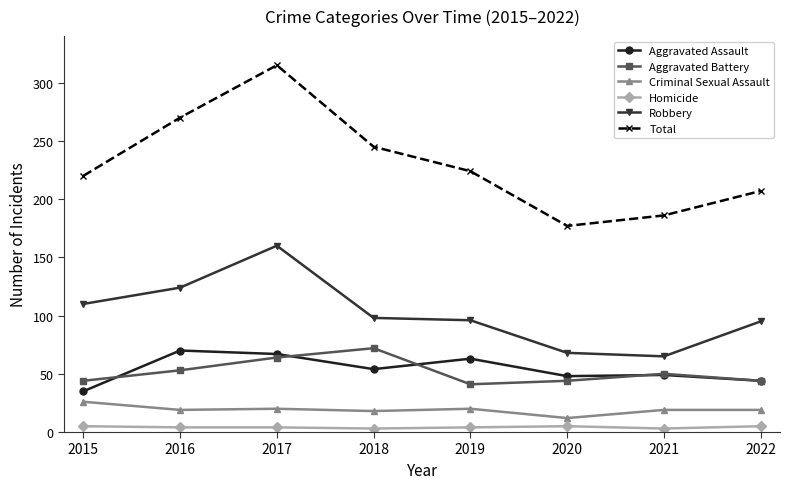

What is the value of the Aggravated Assault point at the 5th from the left?

63